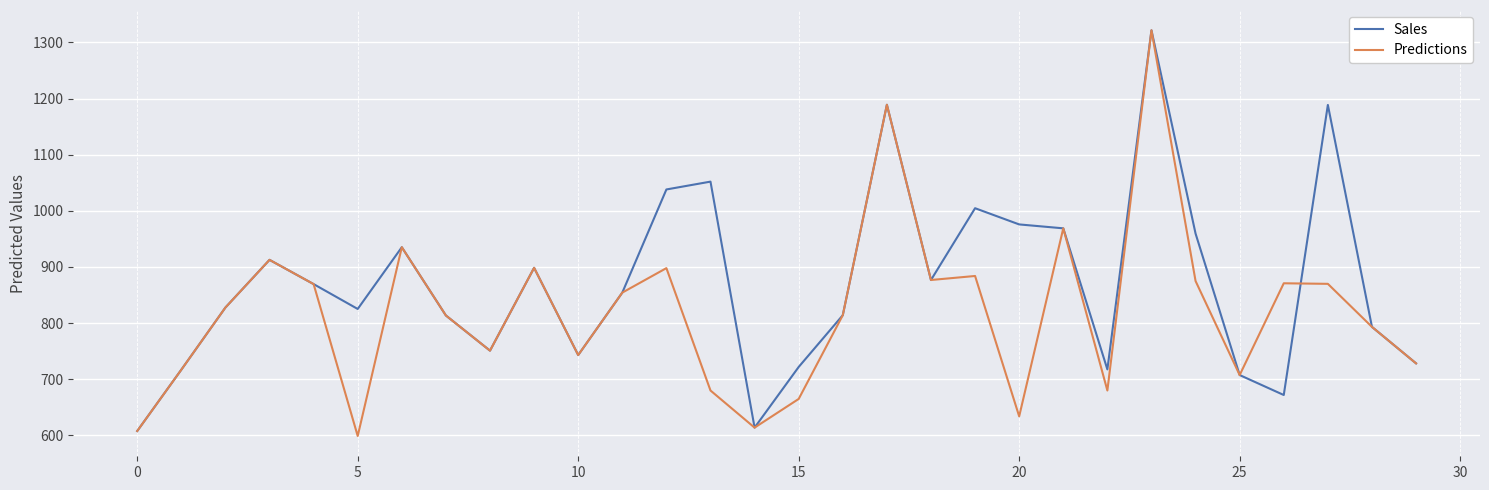

In Predictions, how many points are higher than both neighbors (excluding endpoints)?

9